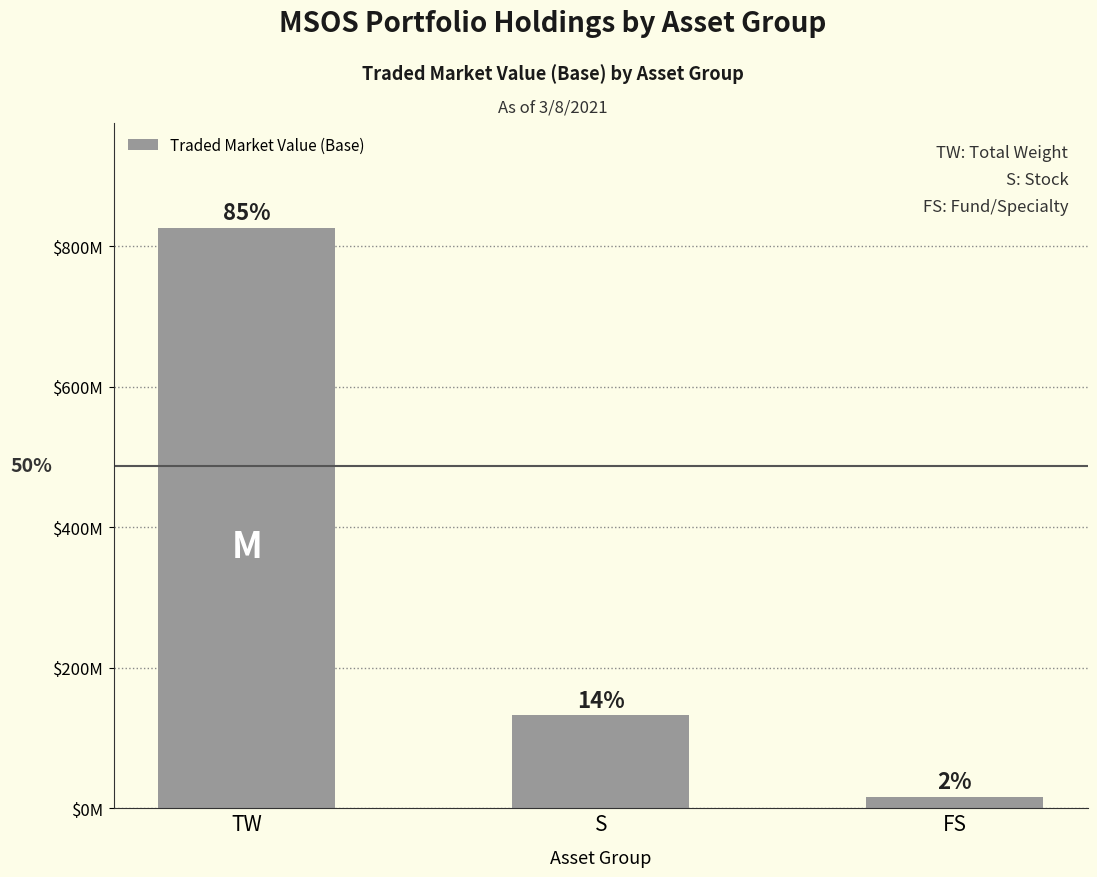

What is the value of the 2nd bar from the left?

132431171.9